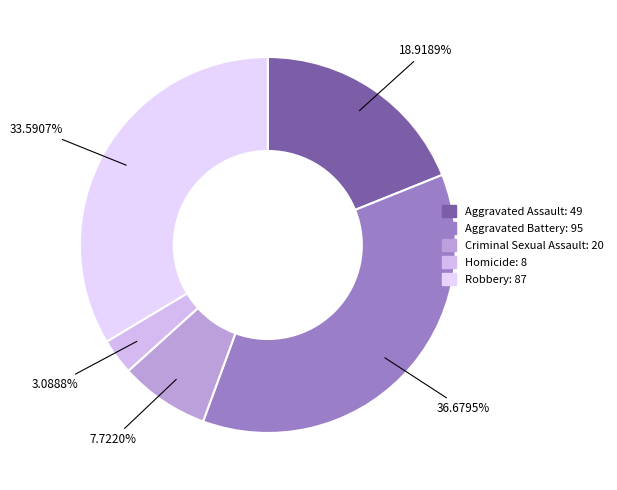

To the nearest percent, what is the difference between the Aggravated Assault and Aggravated Battery slice percentages?

18%